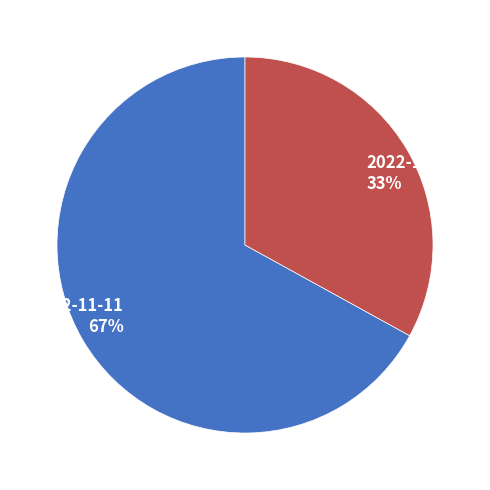

The 2022-11-11 slice represents 59% of the pie. True or false?

False